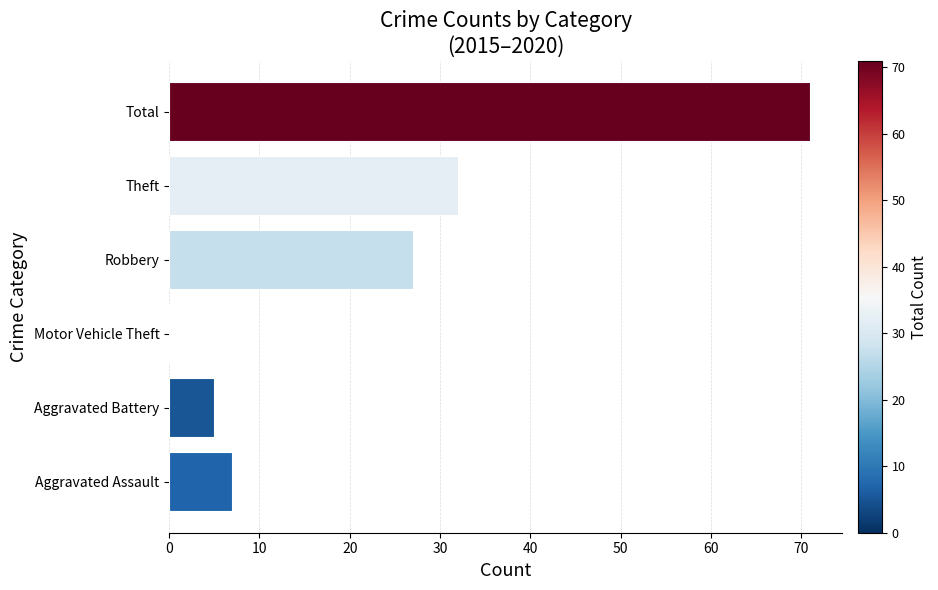

What is the sum of all values?

142